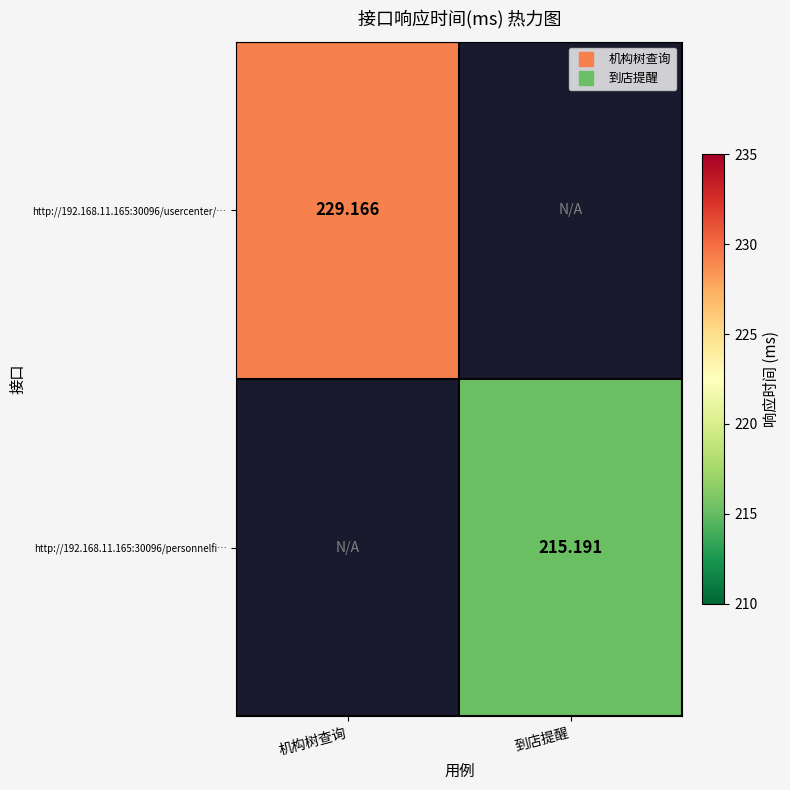

Is the value of http://192.168.11.165:30096/usercenter/… at 到店提醒 greater than the value of http://192.168.11.165:30096/personnelfi… at 到店提醒?

No